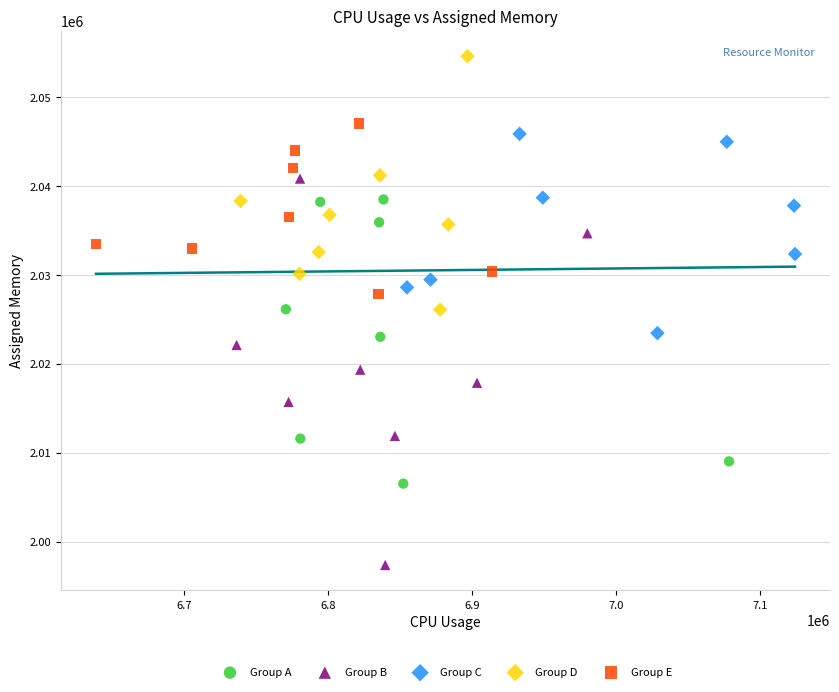

Which series has the largest Y range (max minus min)?

Group B